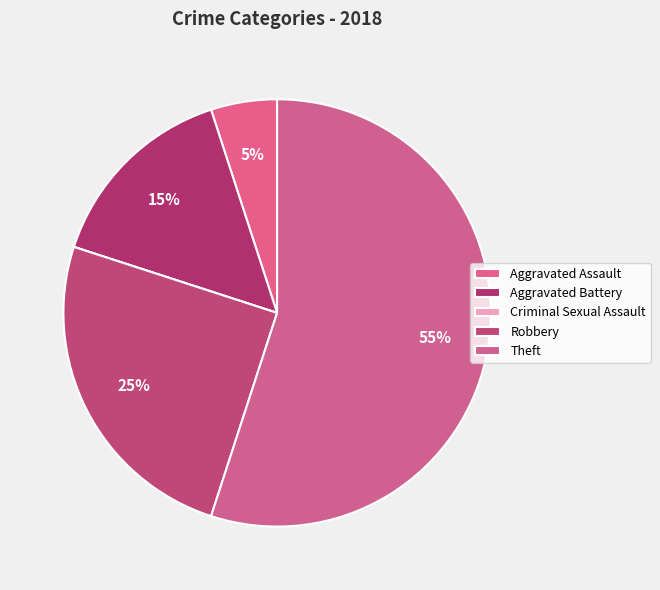

Which category has the biggest portion of the pie?

Theft